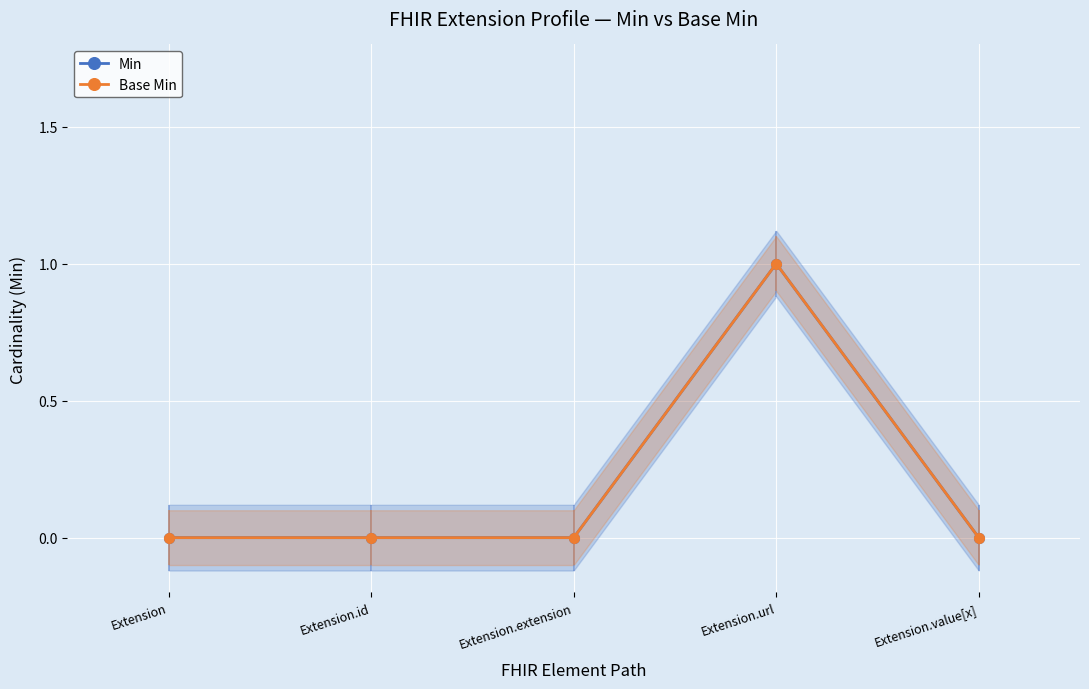

Reading right to left, what are all the values shown in this chart?

Min: Extension.value[x]=0	Extension.url=1	Extension.extension=0	Extension.id=0	Extension=0
Base Min: Extension.value[x]=0	Extension.url=1	Extension.extension=0	Extension.id=0	Extension=0